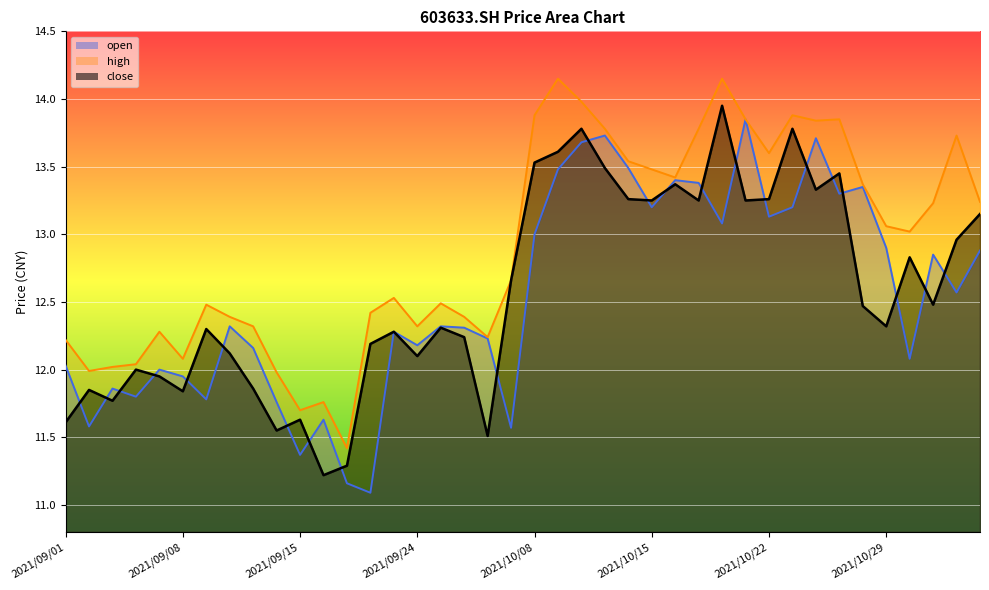

How many data points in close are above 12?

28